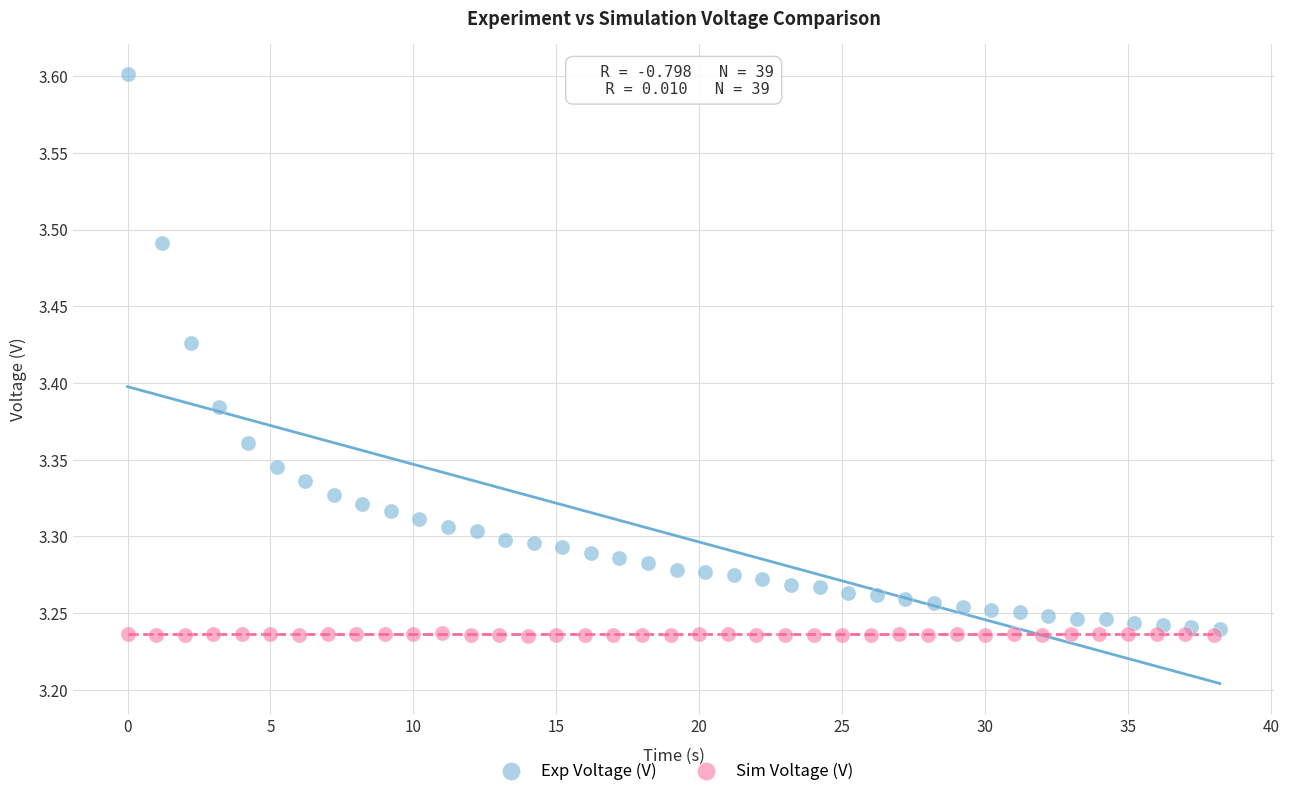

Which series contains the highest Y value?

Exp Voltage (V)